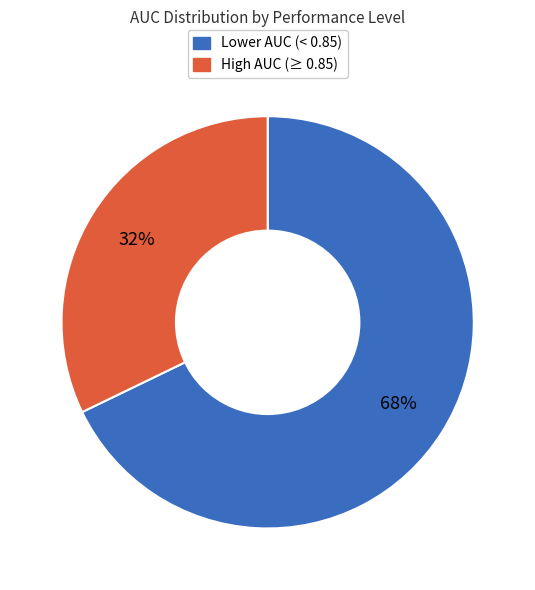

Is there any slice that represents more than half of the pie?

Yes